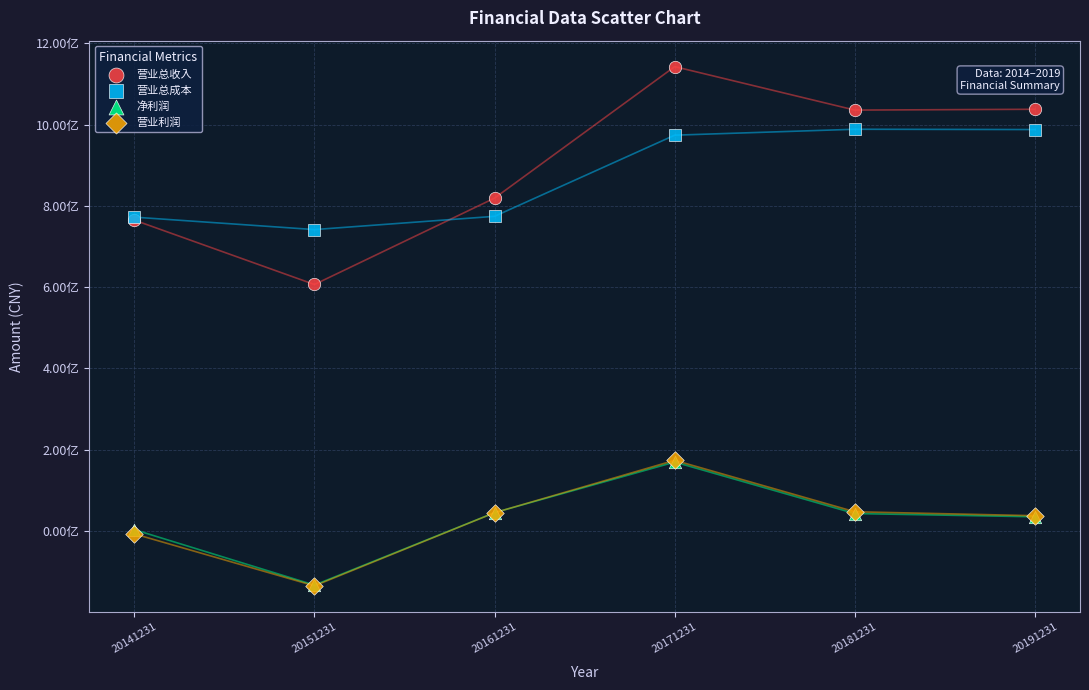

What are all the series names shown in the legend?

营业总收入, 营业总成本, 净利润, 营业利润